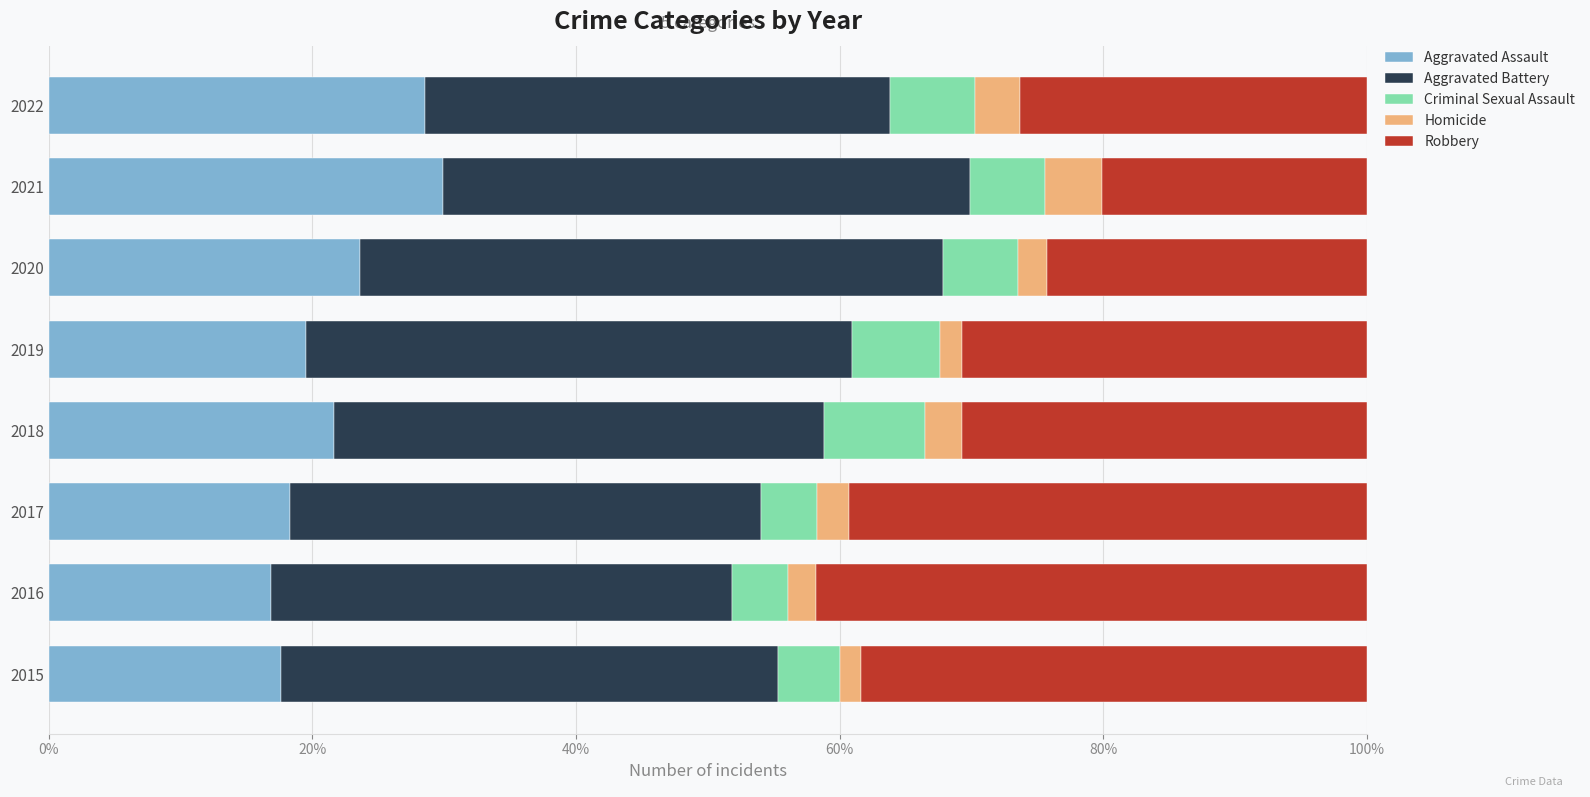

How many values in the Aggravated Assault series exceed 21?

4